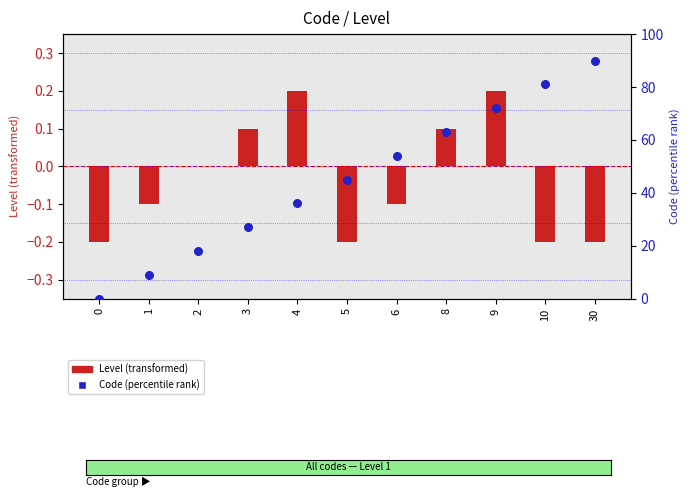

Which series has the largest Y range (max minus min)?

Code (percentile rank)